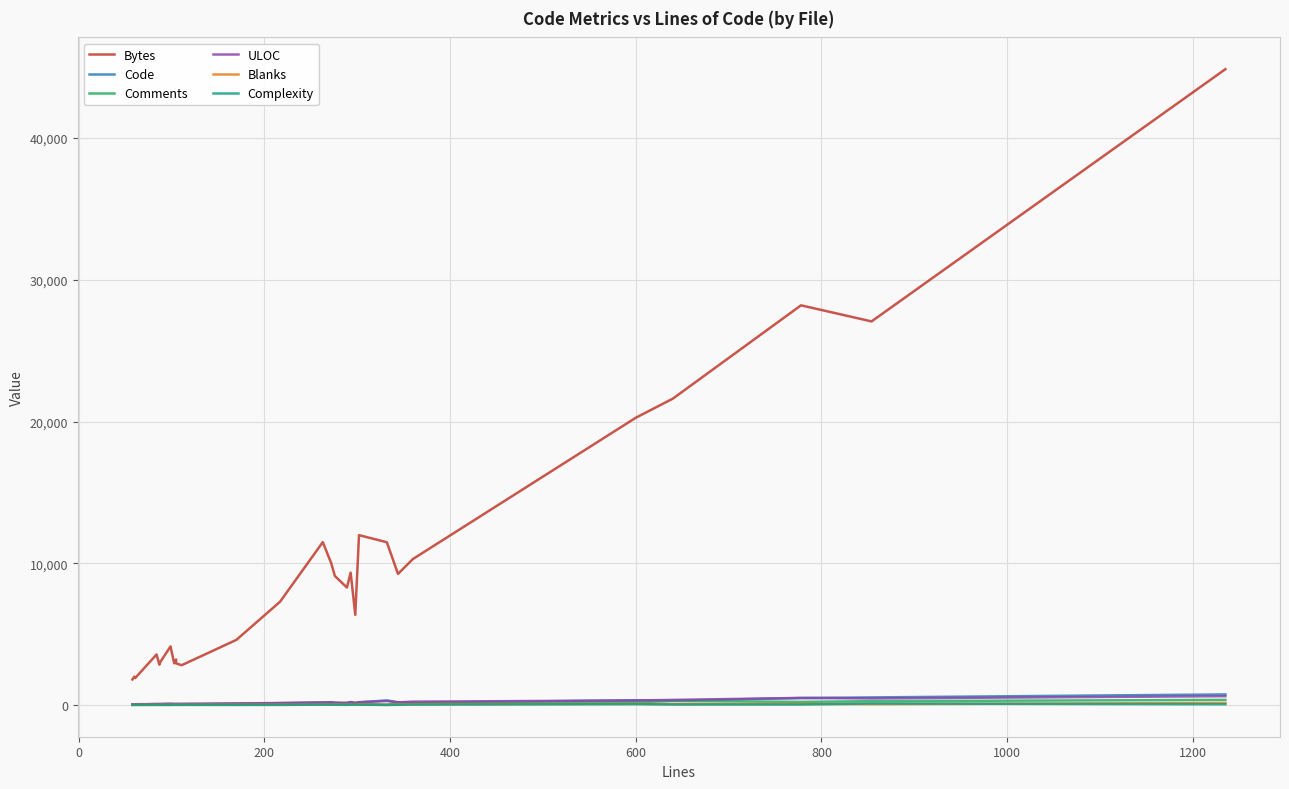

True or false: Comments and Bytes cross at least once.

False